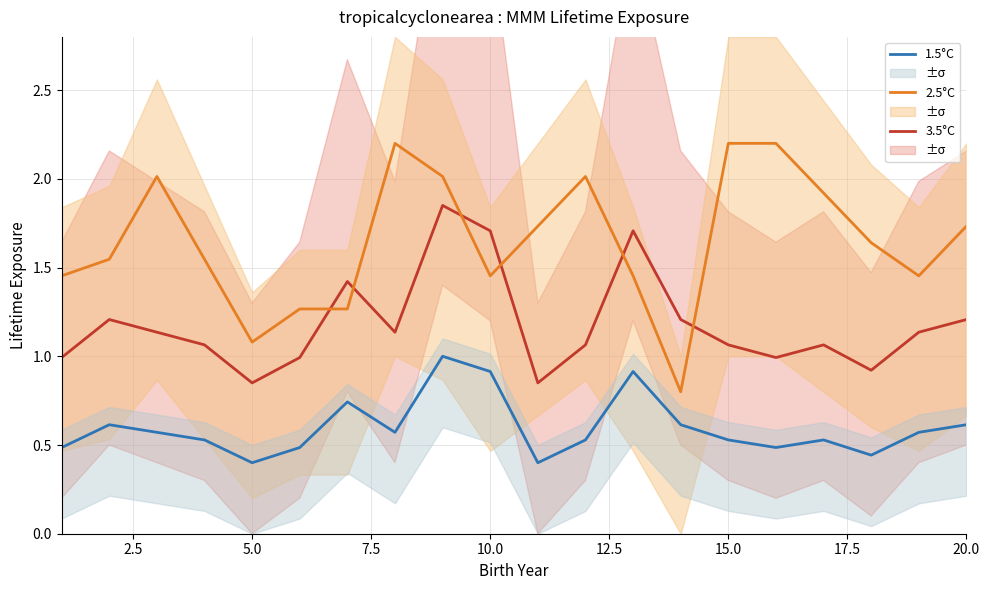

True or false: 2.5°C and 3.5°C intersect in this chart.

True